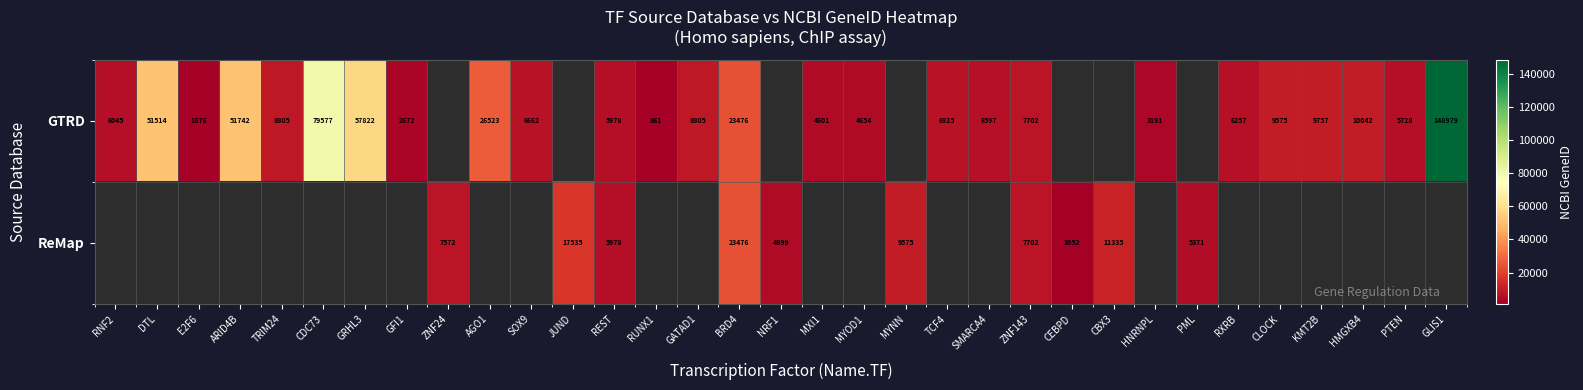

The value of ReMap at JUND is 10549. True or false?

False